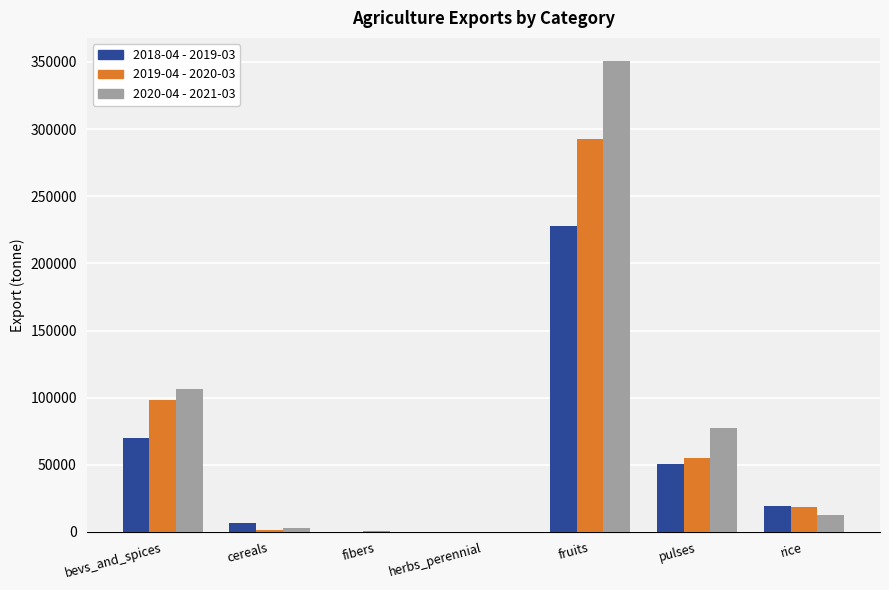

How many series are shown in this chart?

3